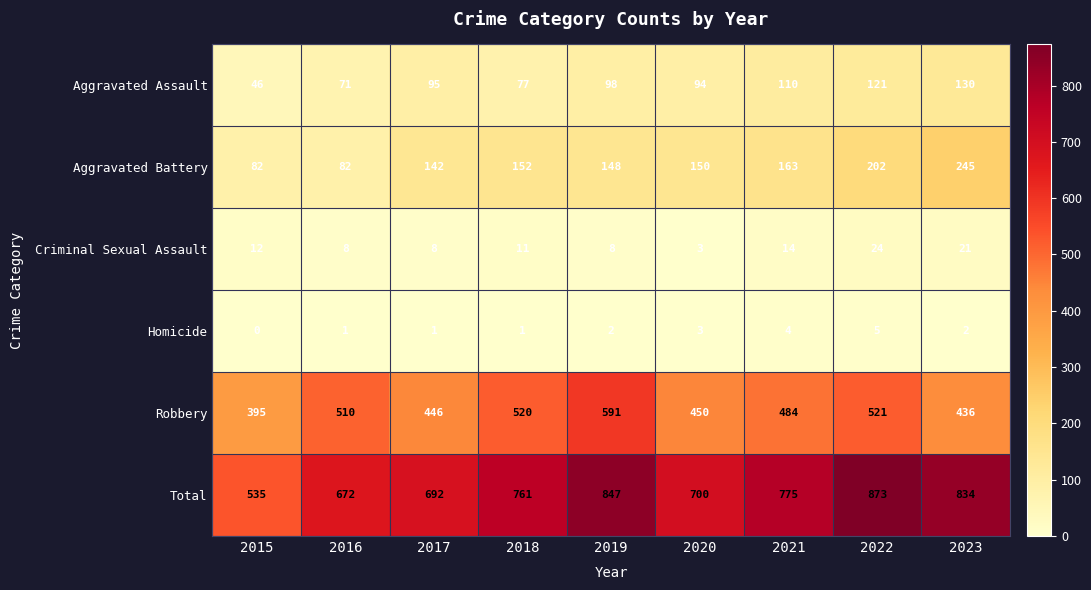

At which category is the sum across all series the highest?

2022